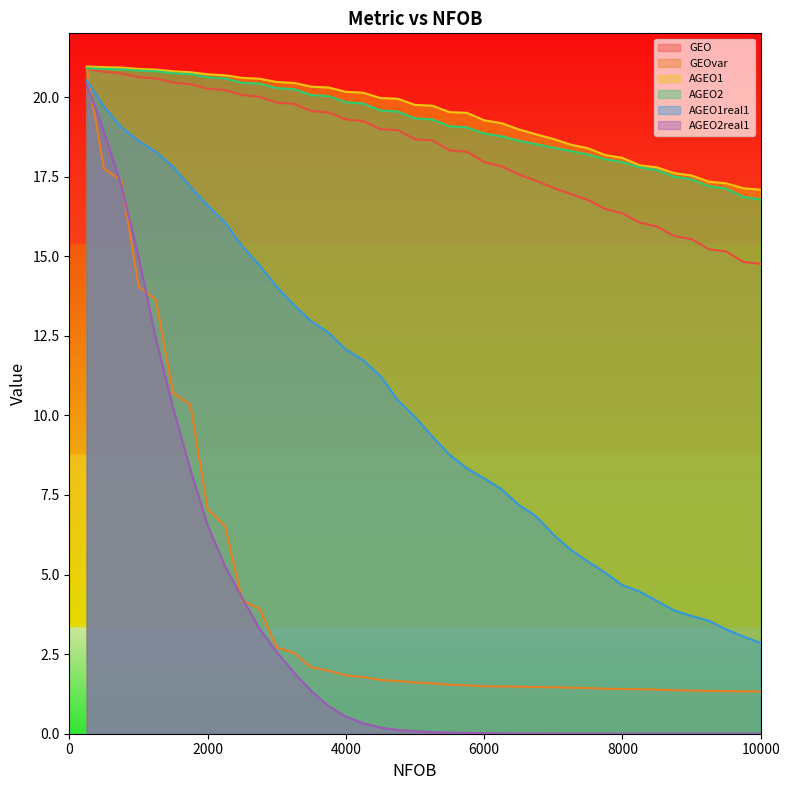

Where is GEO nearest to the value 17?

7250